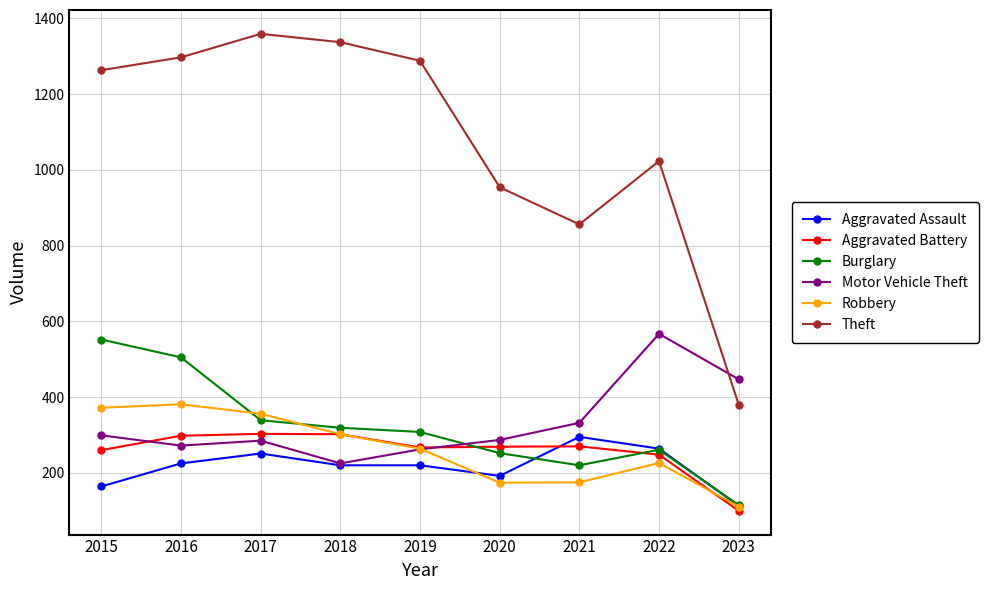

Does the chart display data point markers on the line(s)?

Yes